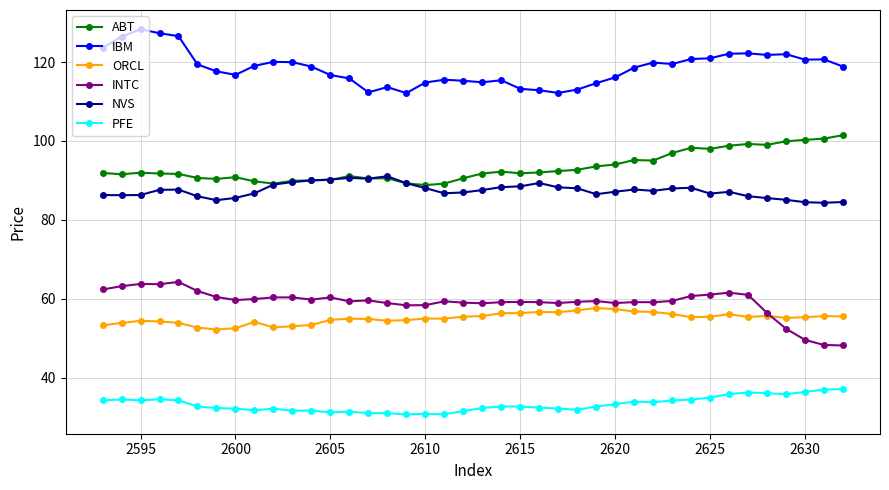

How many series are shown in this chart?

6